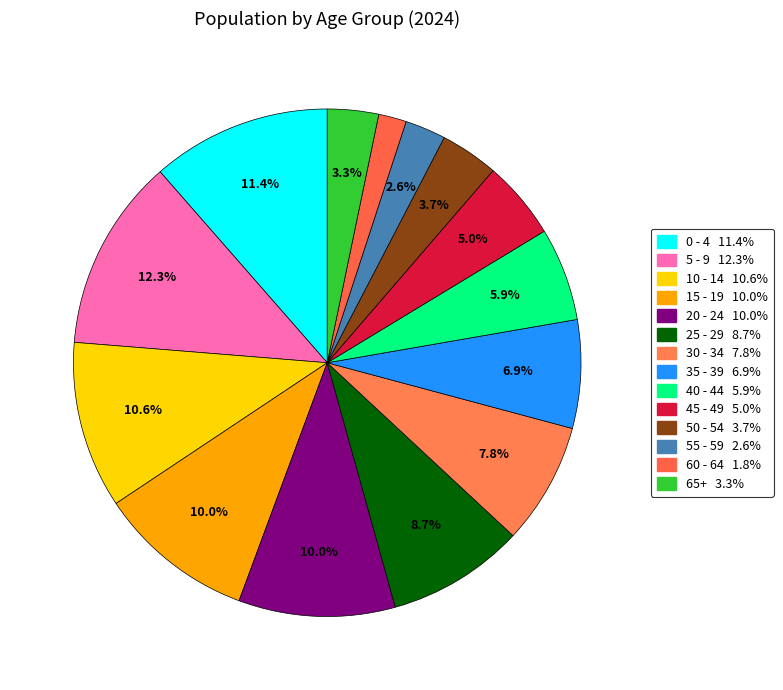

Which slice is the largest?

5 - 9